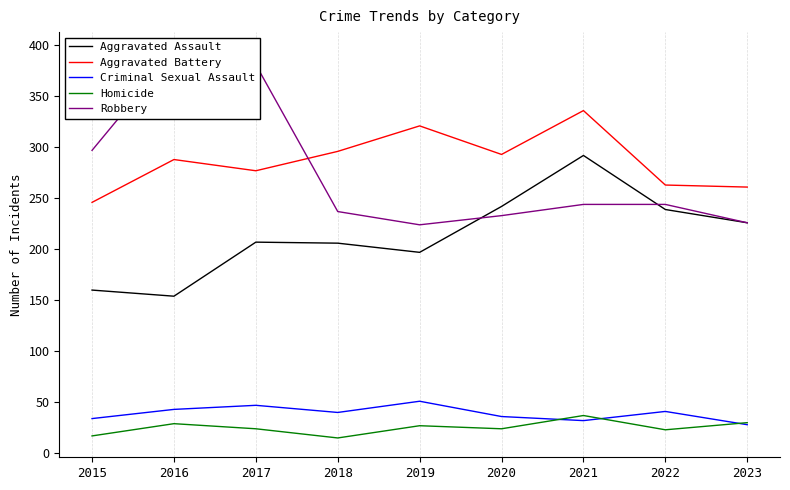

How many categories are shown in the chart?

9